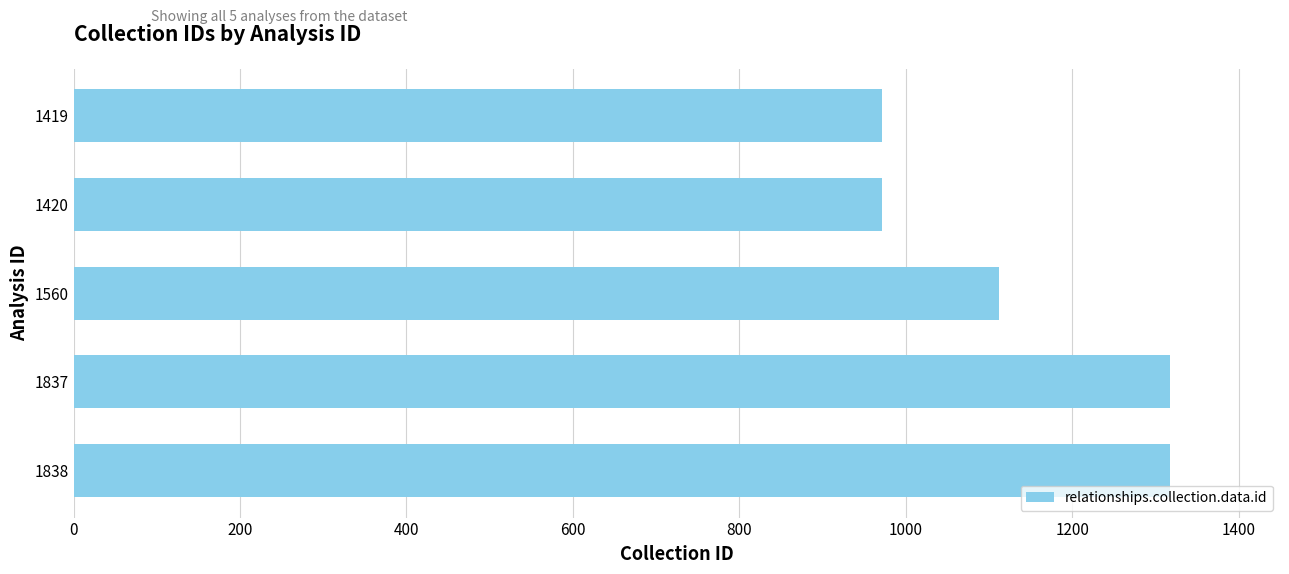

Where is the data nearest to the value 1144?

1560